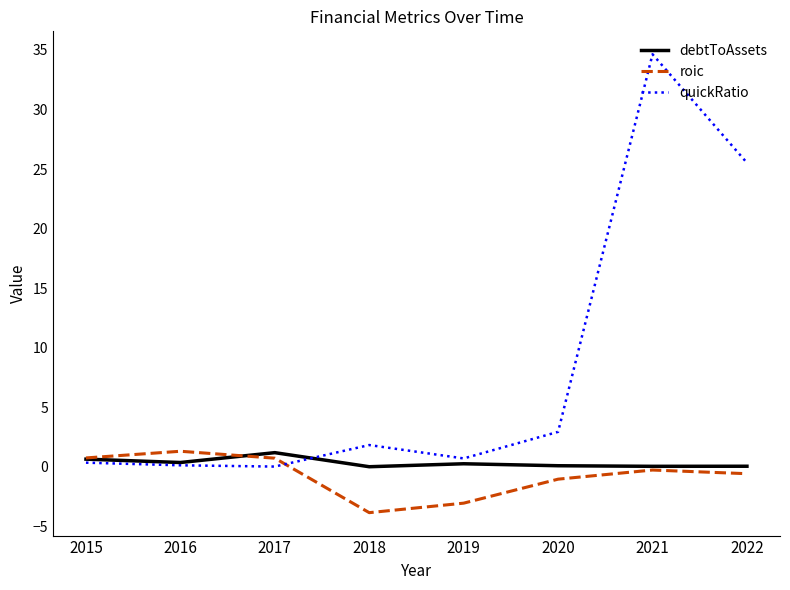

Is this an area chart (filled region under the line)?

No